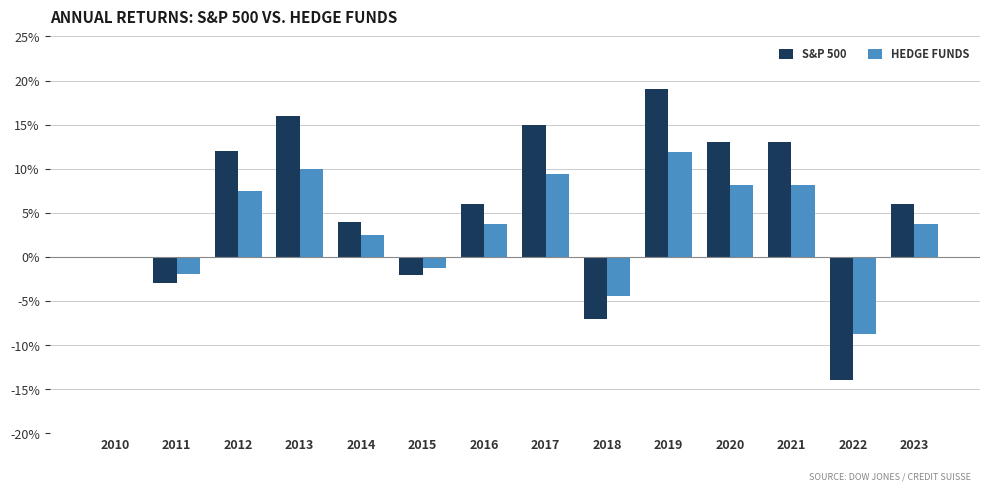

The value of HEDGE FUNDS at 2011 is -1.9. True or false?

True